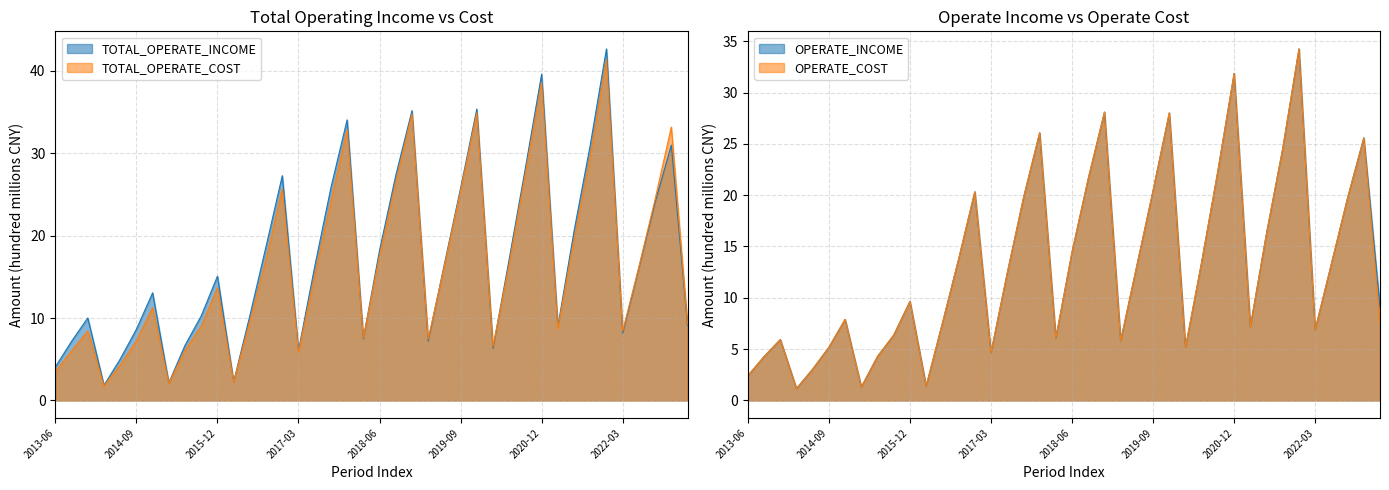

How many series are shown in this chart?

4